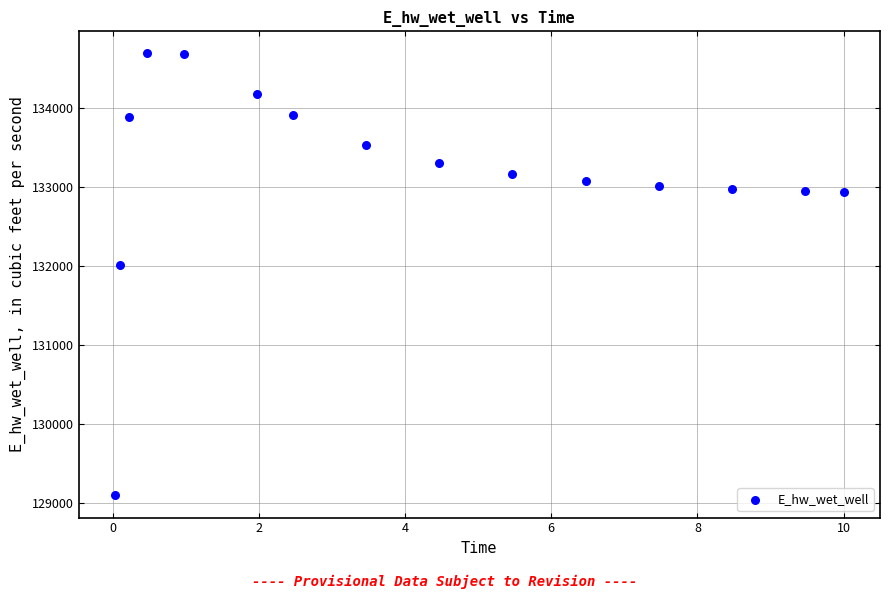

What is the range of X values (max minus min)?

10.0